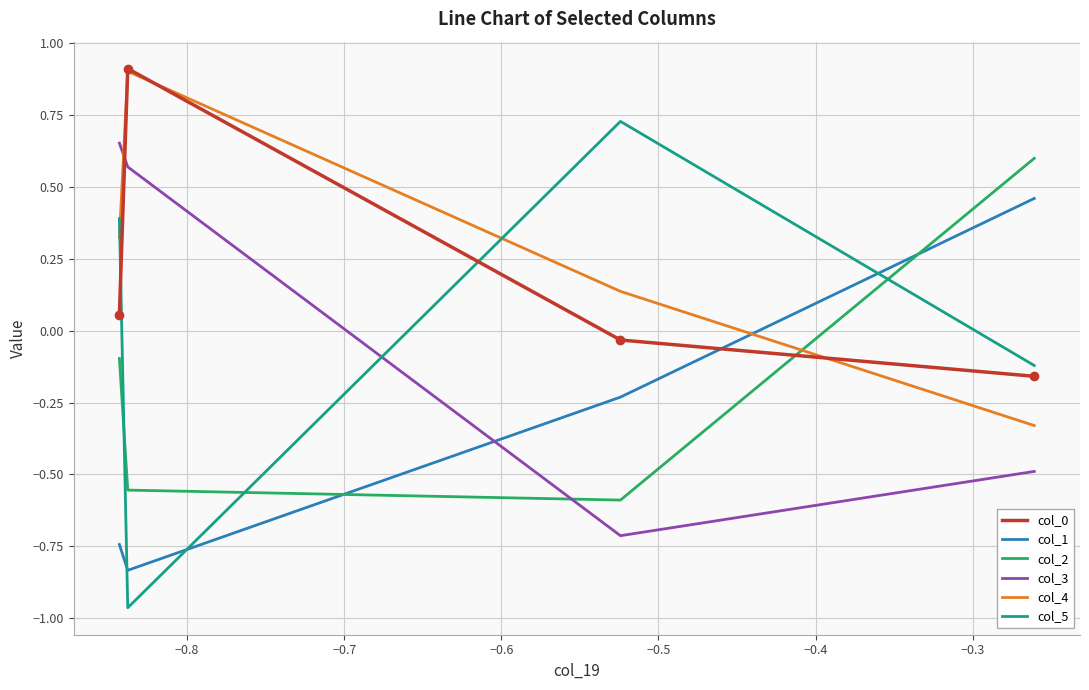

Which series has the widest spread of values?

col_5